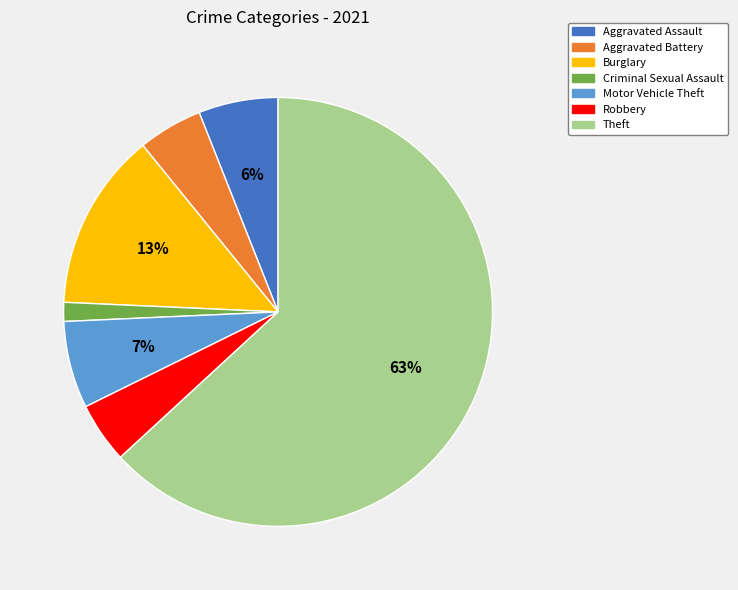

To the nearest percent, what percentage of the pie is Motor Vehicle Theft?

7%